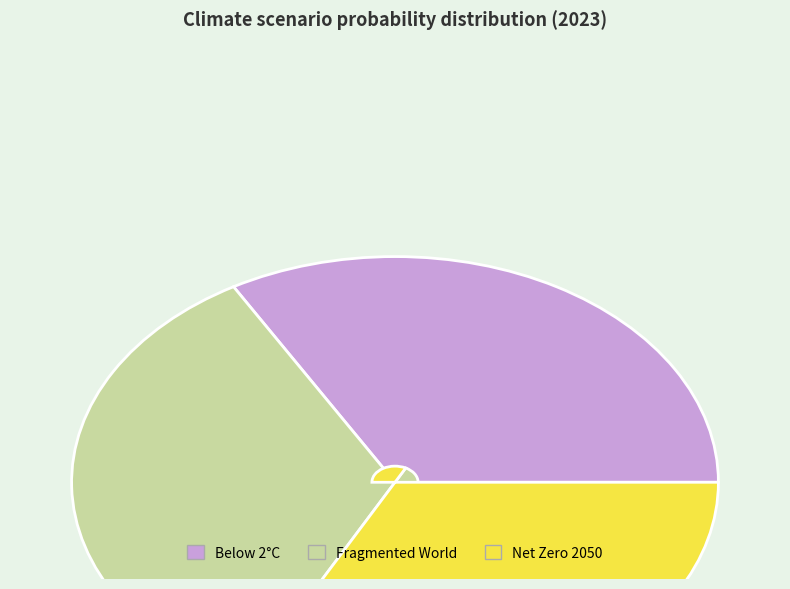

What is the smallest slice in the pie chart?

Net Zero 2050